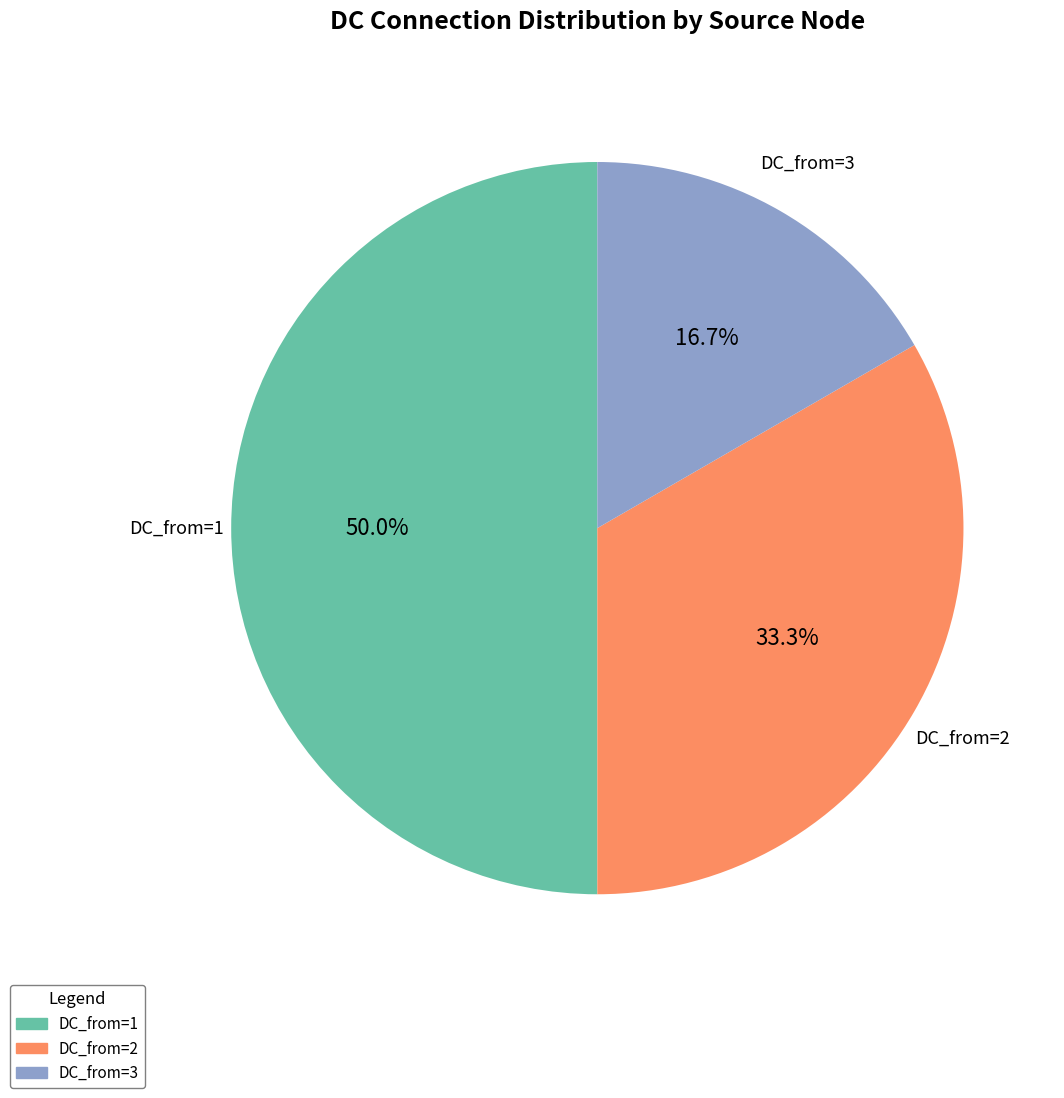

Count the number of slices in the pie.

3